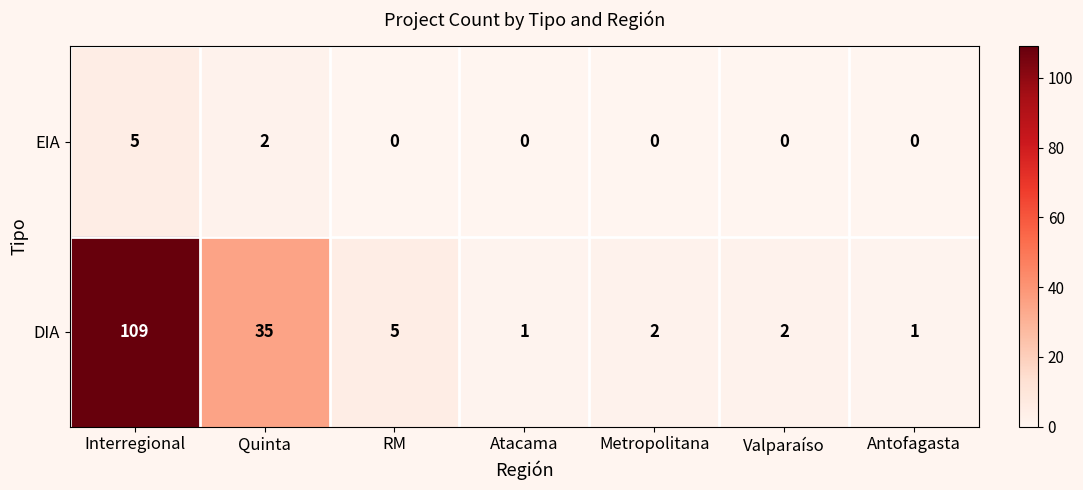

What is the sum of the DIA values at Metropolitana and Antofagasta?

3